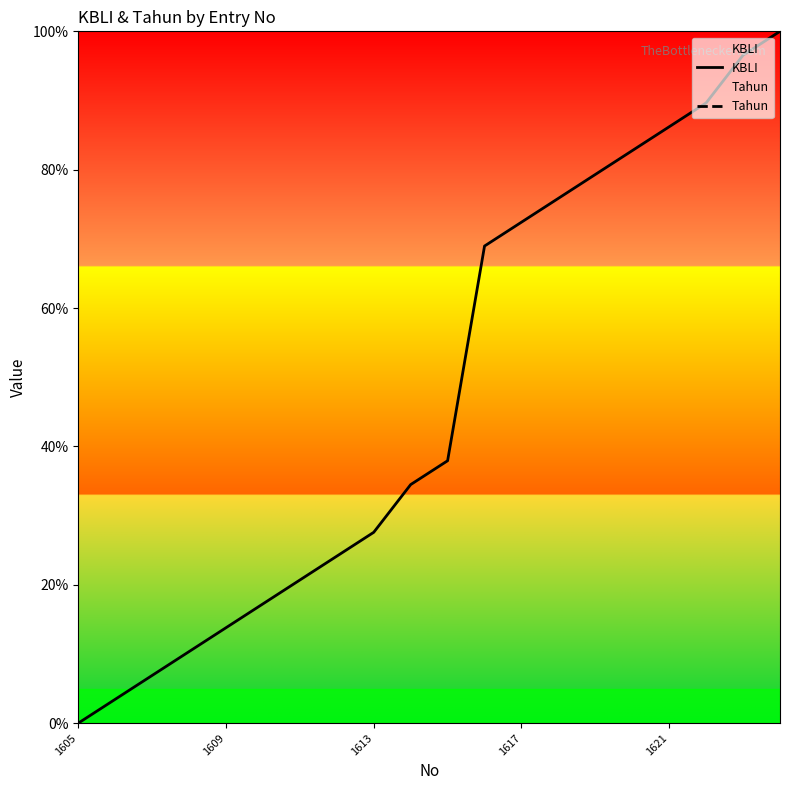

True or false: KBLI has a value of 125.9 at 1617.

False